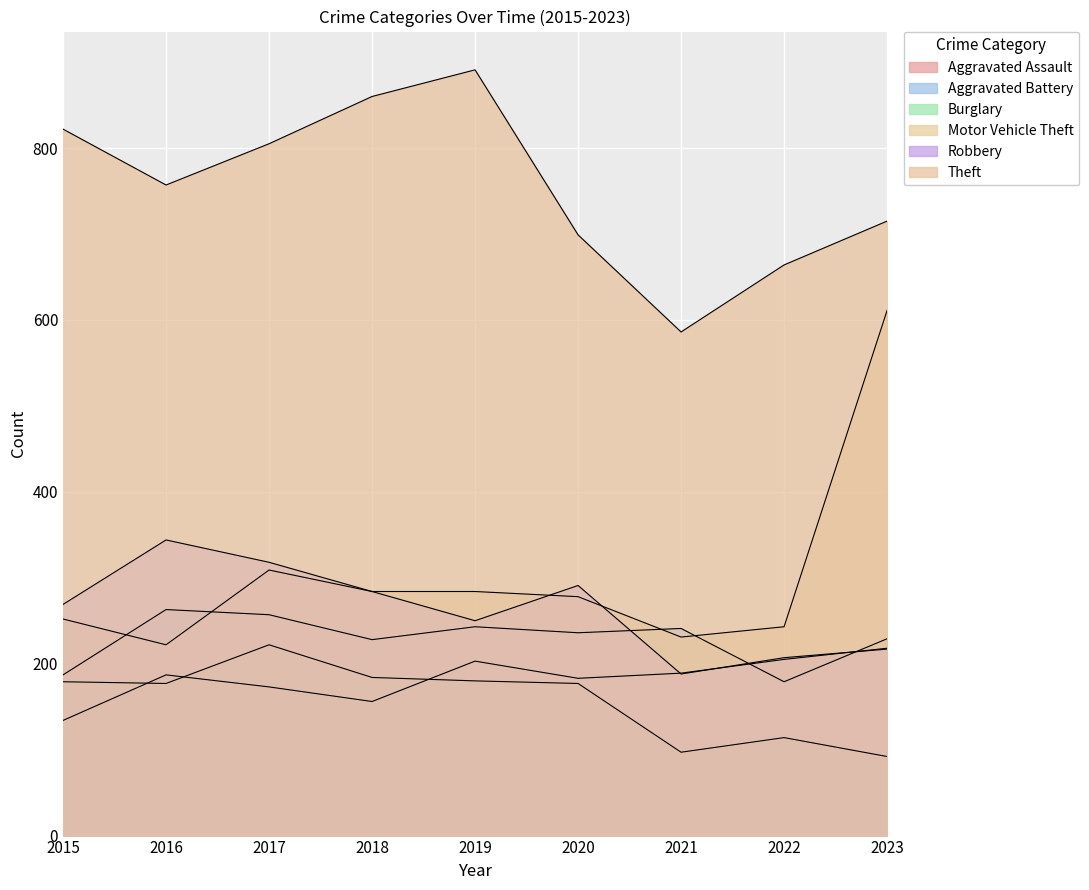

Reading right to left, what are all the values shown in this chart?

Aggravated Assault: 2023=218	2022=205	2021=189	2020=183	2019=203	2018=156	2017=173	2016=187	2015=134
Aggravated Battery: 2023=229	2022=179	2021=241	2020=236	2019=243	2018=228	2017=257	2016=263	2015=187
Burglary: 2023=92	2022=114	2021=97	2020=177	2019=180	2018=184	2017=222	2016=177	2015=179
Motor Vehicle Theft: 2023=611	2022=243	2021=231	2020=278	2019=284	2018=284	2017=309	2016=222	2015=252
Robbery: 2023=217	2022=207	2021=188	2020=291	2019=250	2018=284	2017=318	2016=344	2015=269
Theft: 2023=715	2022=664	2021=586	2020=699	2019=891	2018=860	2017=805	2016=757	2015=822